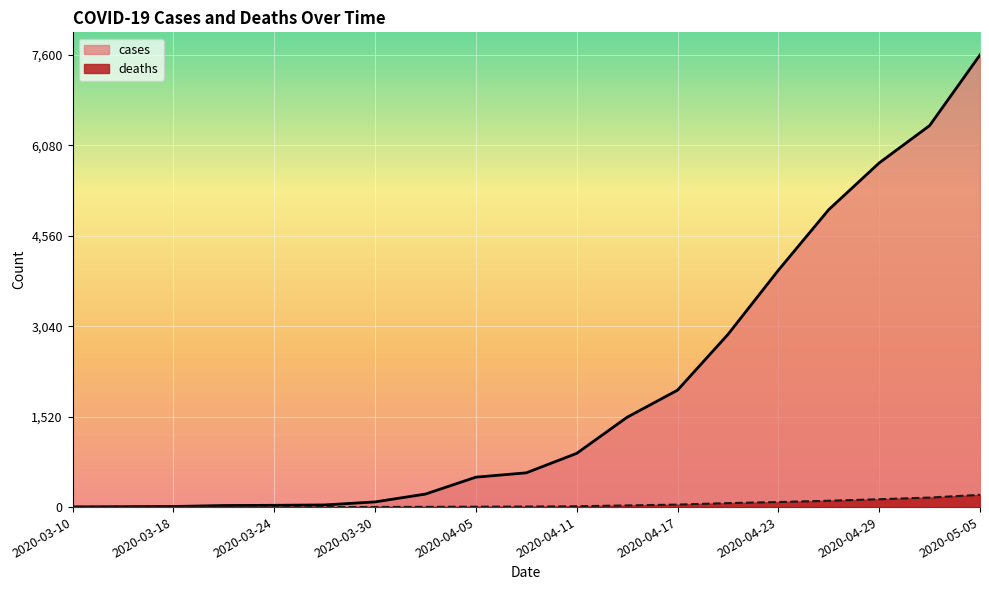

What is the maximum value for cases?

7600